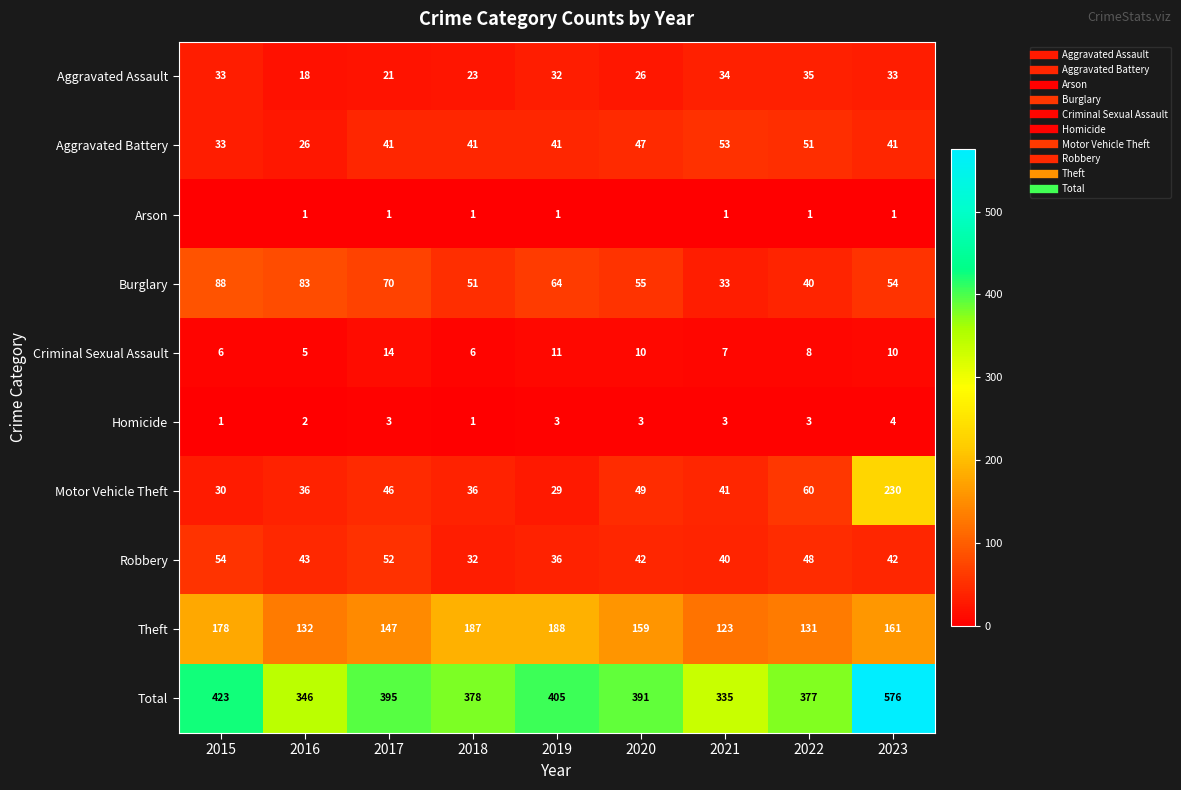

Which series changed the most between 2016 and 2017?

Total